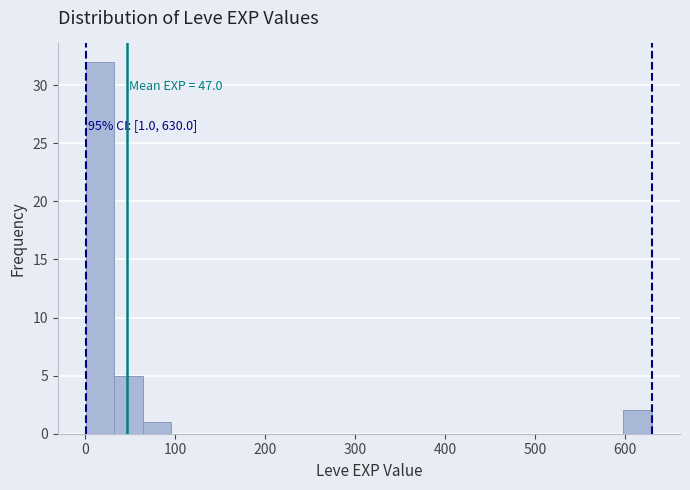

Read against the x-axis, roughly where is the centre of the tallest bar?

20